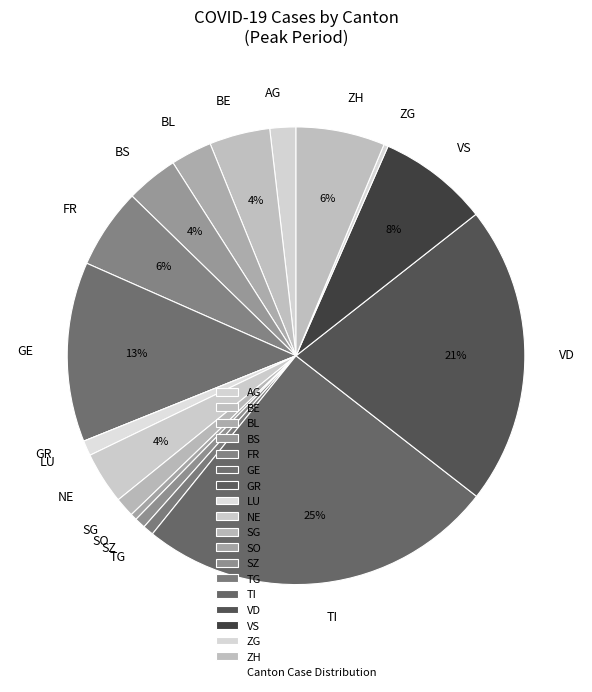

Combined, do VS and SZ account for over 50%?

No